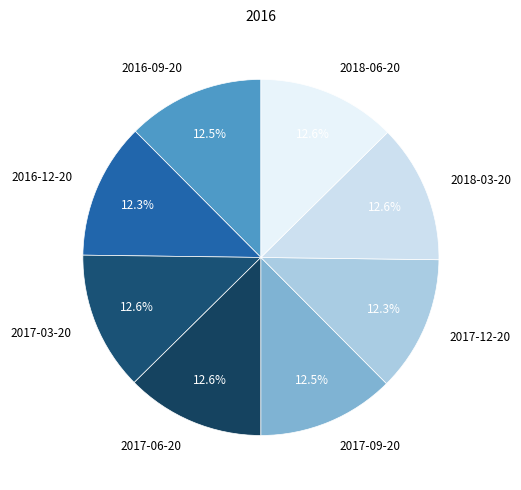

What percentage is the 2018-06-20 slice, to the nearest percent?

13%